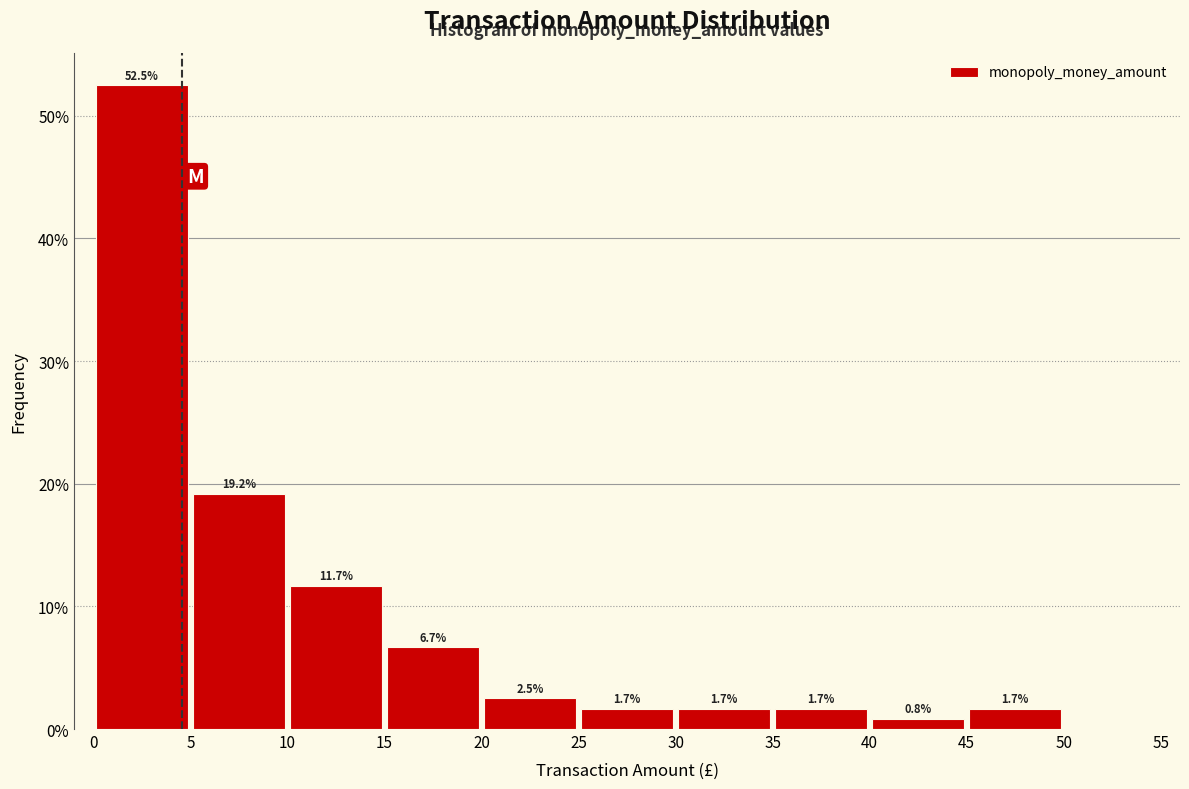

Which range on the x-axis has the tallest bar?

0 to 5